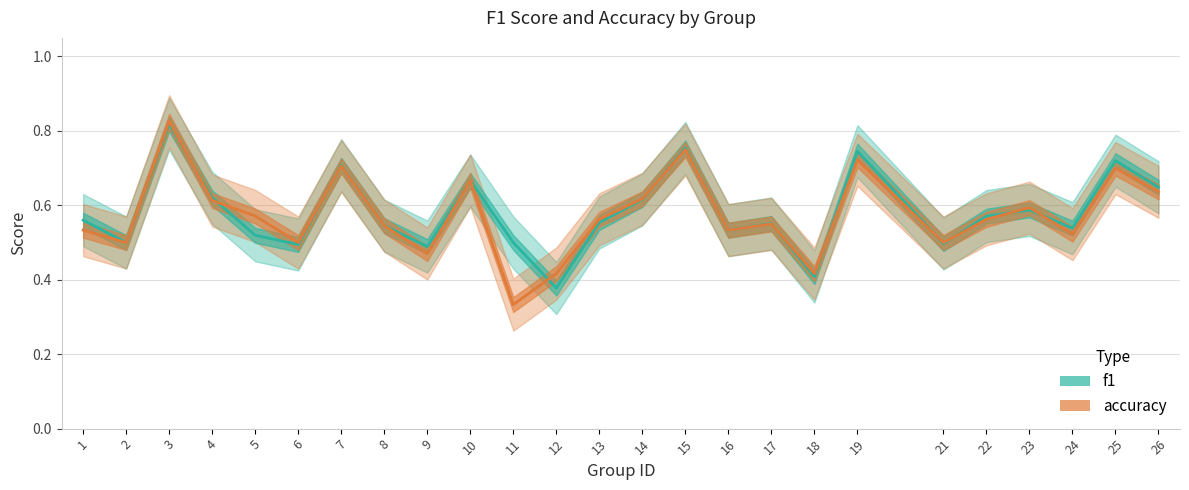

Count the number of data series in this chart.

2